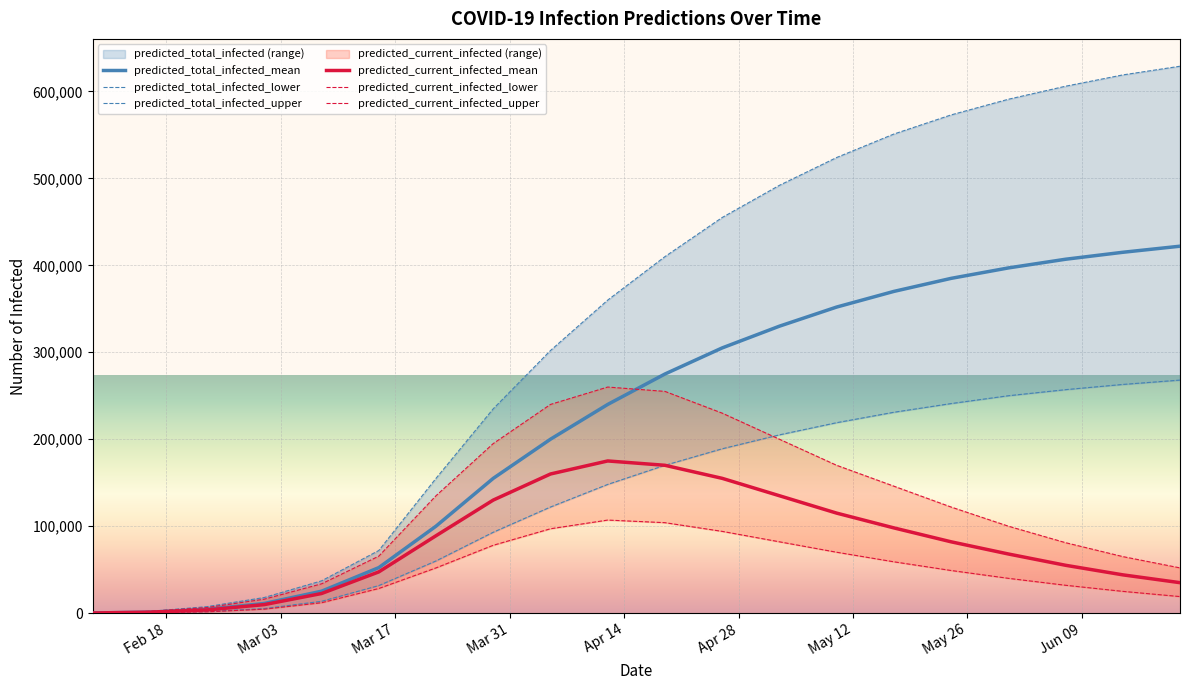

What is the maximum value for predicted_current_infected_mean?

175000